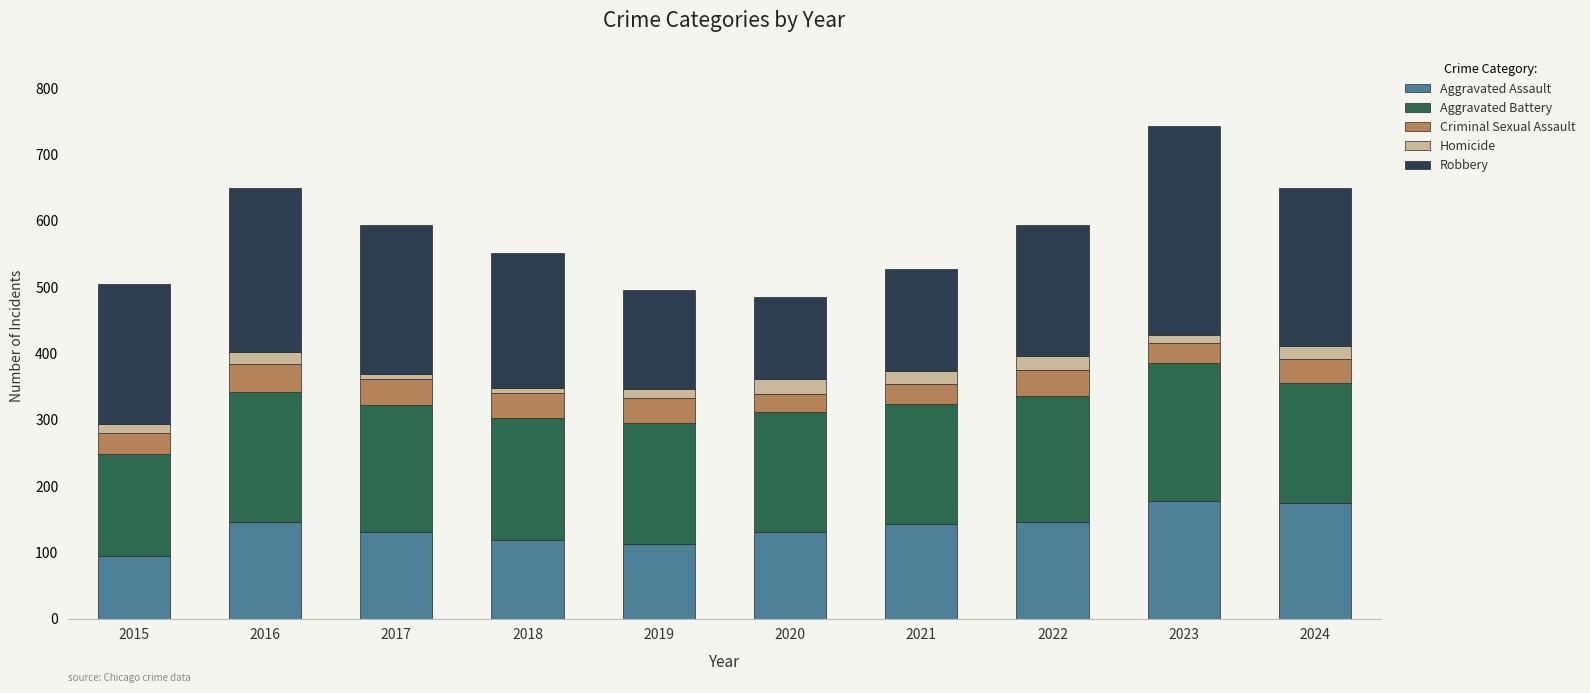

At which category is the sum across all series the highest?

2023